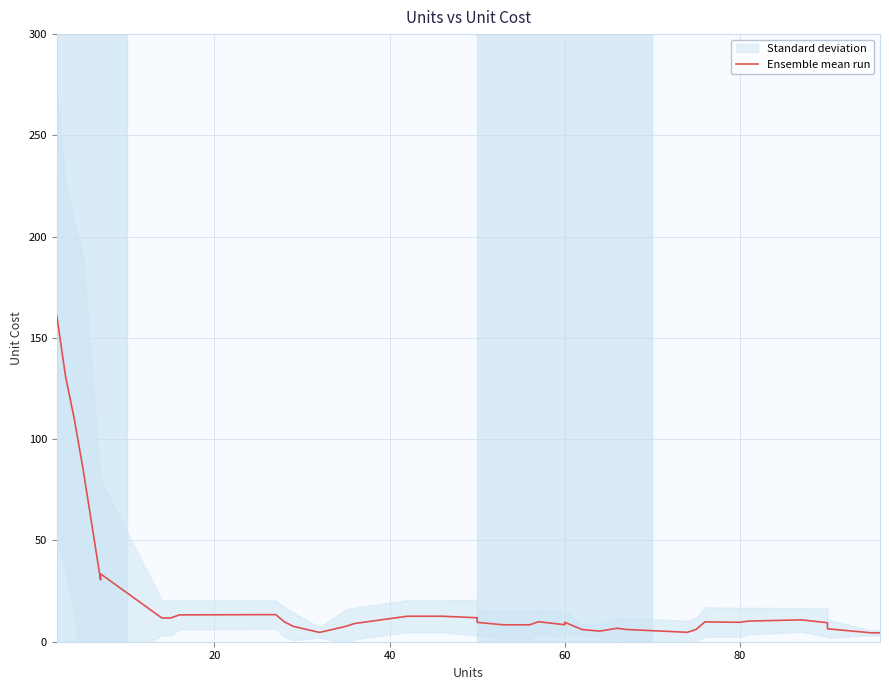

Reading left to right, what are all the values shown in this chart?

161.0	131.0	110.0	85.3	30.5	33.5	11.7	11.7	13.3	13.4	9.8	7.6	4.6	7.6	9.0	12.6	12.6	11.8	9.6	8.4	8.4	8.4	9.9	8.4	9.6	6.0	5.3	6.7	6.1	4.7	6.1	9.8	9.6	10.2	10.8	9.4	6.4	4.4	4.4	4.4